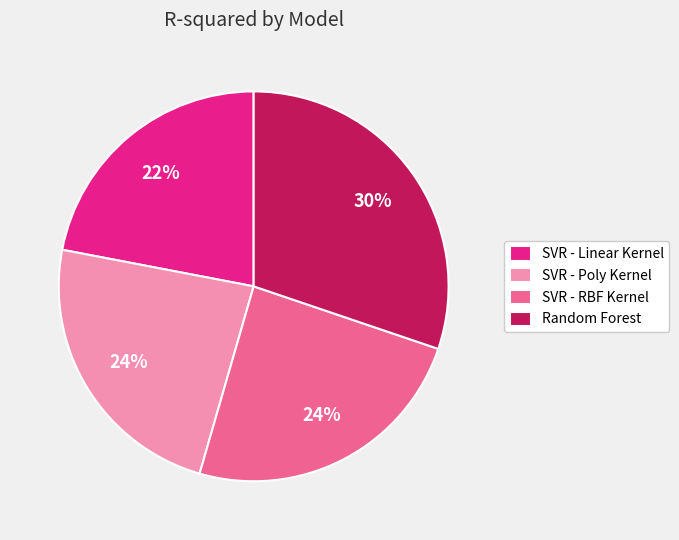

Combined, do SVR - RBF Kernel and SVR - Linear Kernel account for over 50%?

No